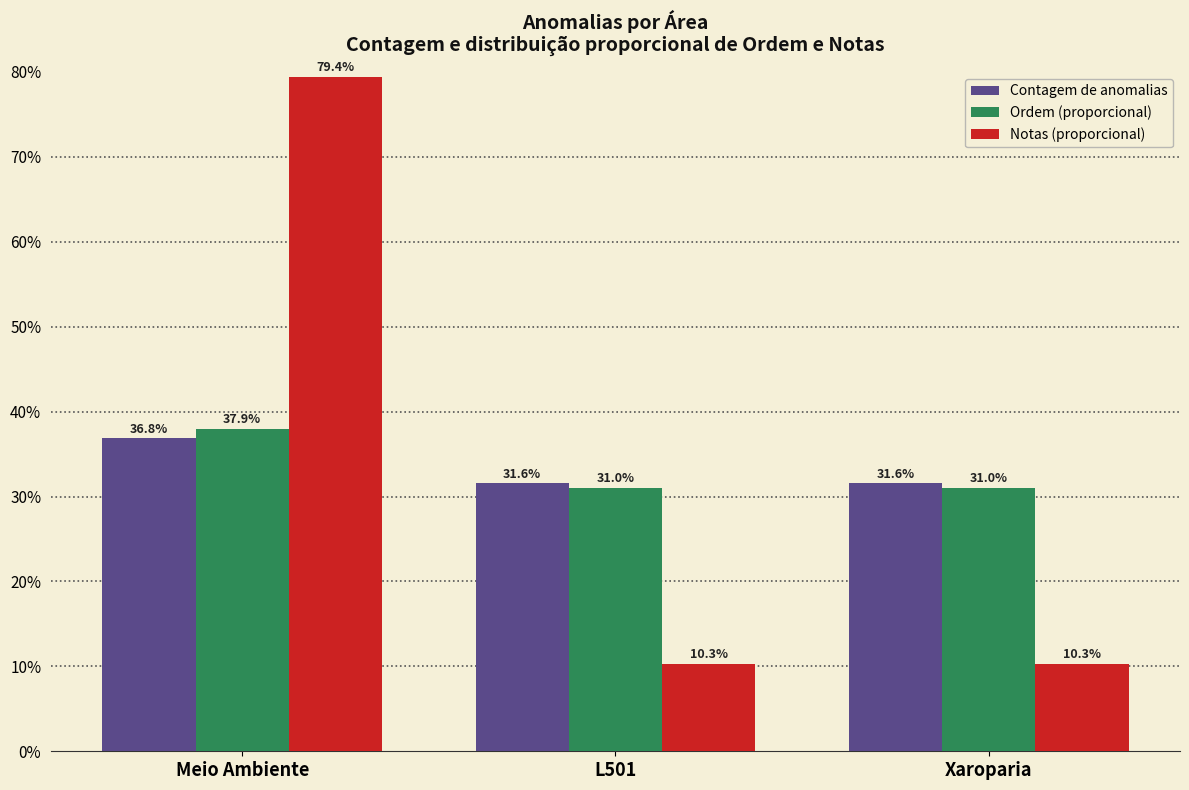

Reading left to right, transcribe all the data shown in this chart.

Contagem de anomalias: 36.8	31.6	31.6
Ordem (proporcional): 37.9	31.0	31.0
Notas (proporcional): 79.4	10.3	10.3